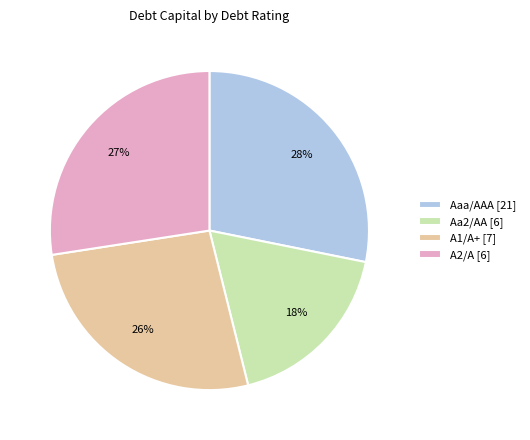

Is Aaa/AAA the majority of the pie?

No